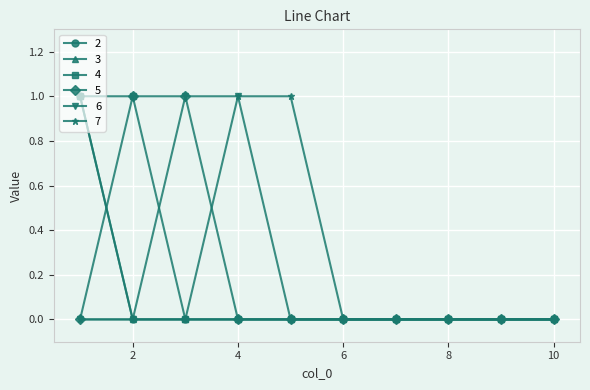

How many data points does each series have?

10